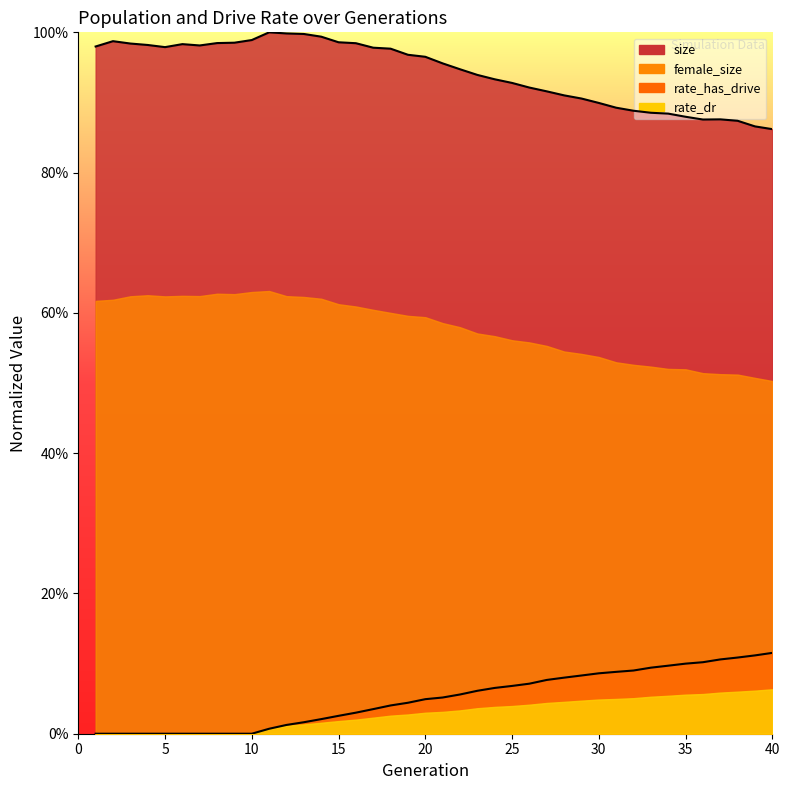

True or false: female_size and size cross at least once.

False